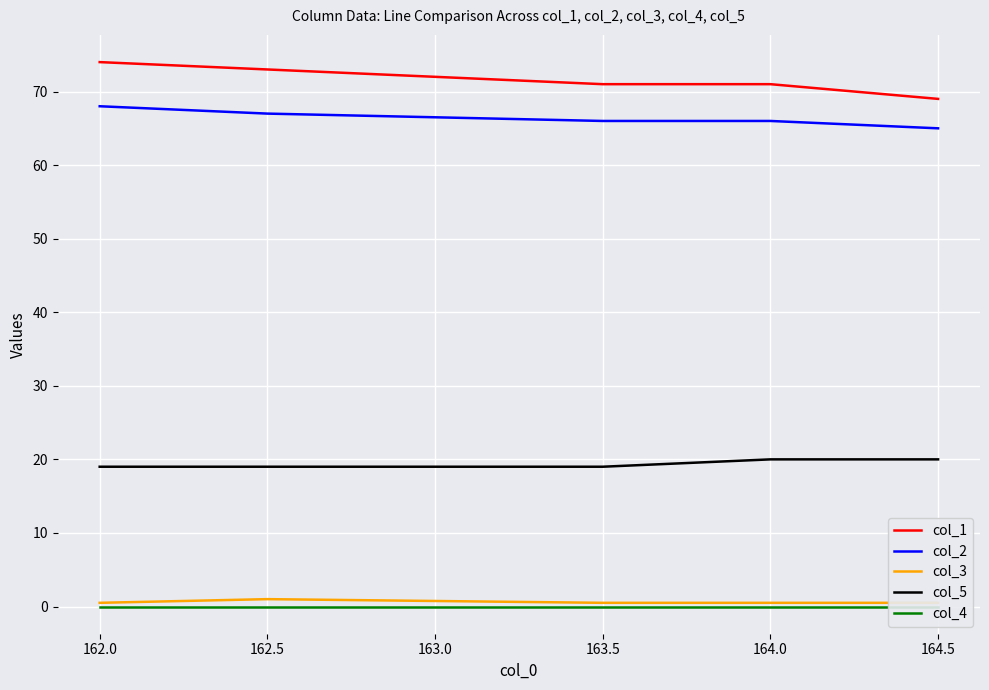

Is the value of col_1 at 163.5 greater than the value of col_2 at 164.0?

Yes